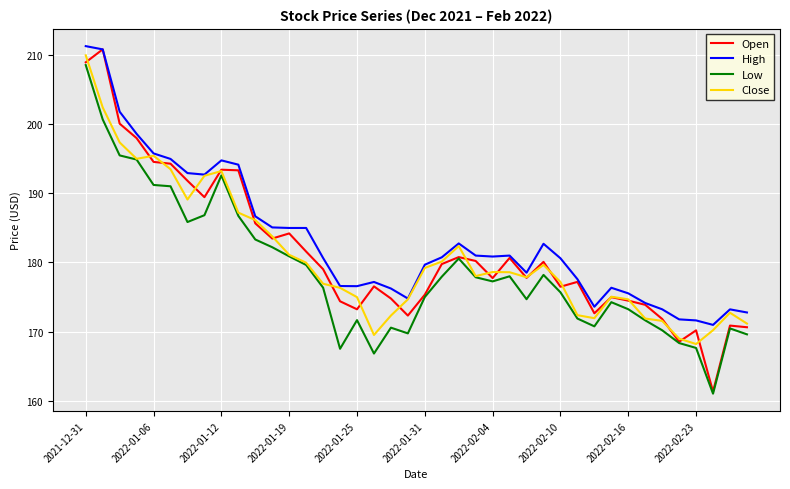

Which series has the widest spread of values?

Open